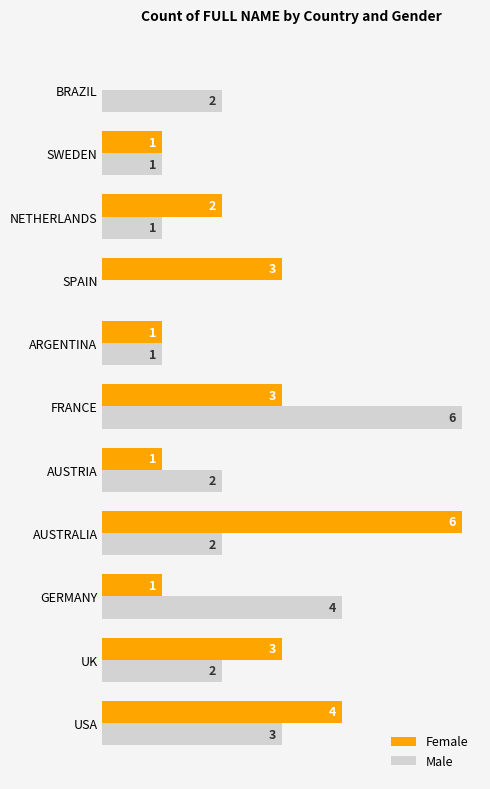

At which category is the sum across all series the highest?

FRANCE